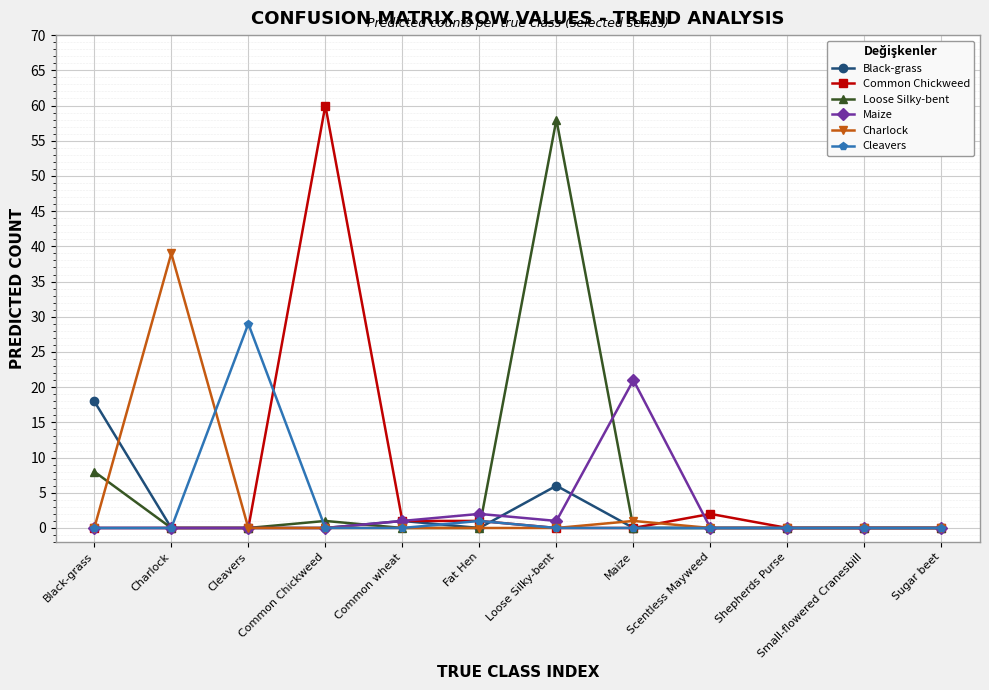

True or false: Maize has more than 0 points higher than both neighbors.

True